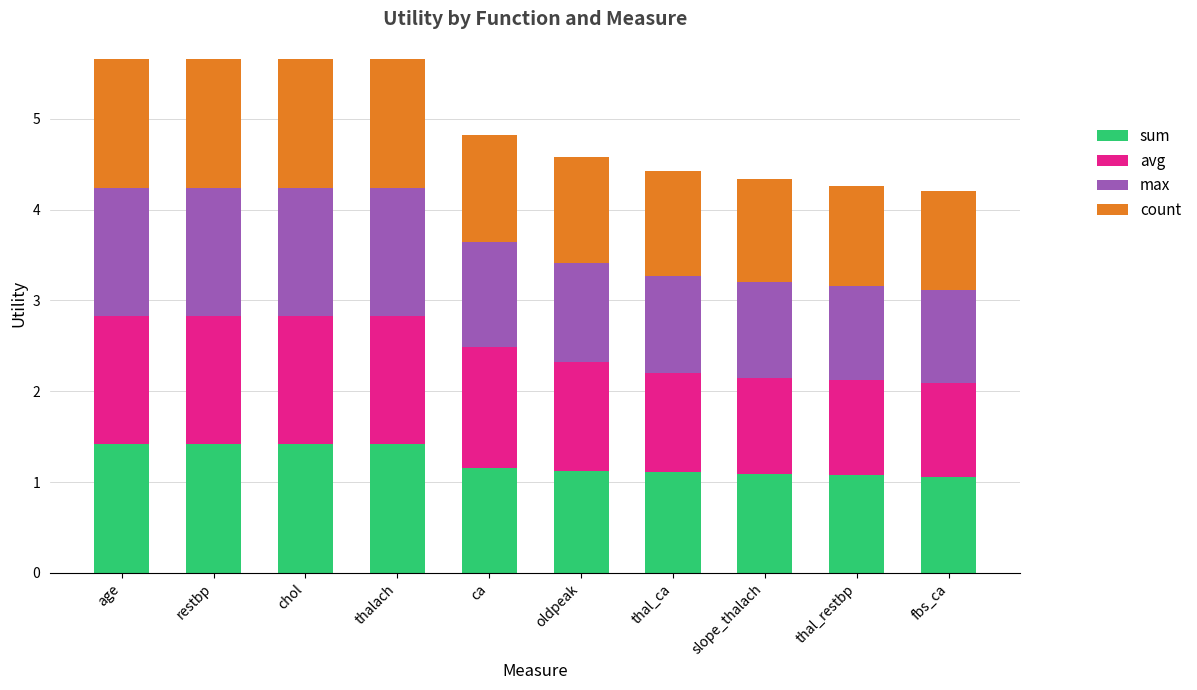

How many series are shown in this chart?

4